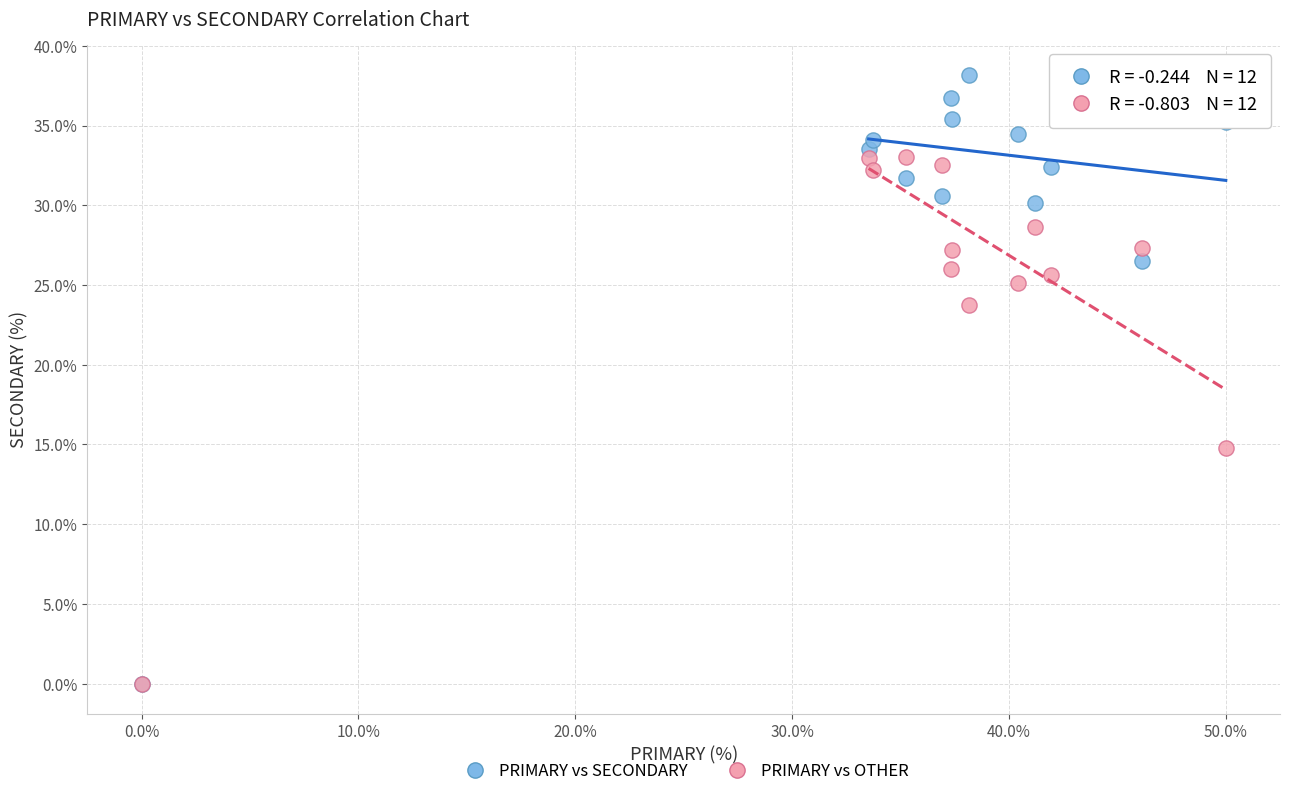

What are all the series names shown in the legend?

PRIMARY vs SECONDARY, PRIMARY vs OTHER